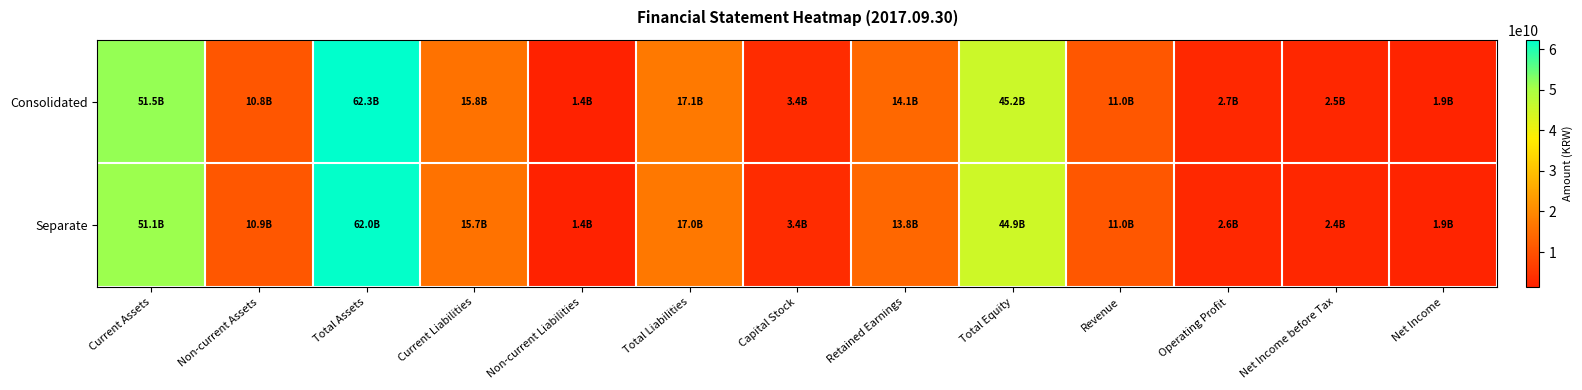

Which series changed the most between Retained Earnings and Net Income before Tax?

Consolidated